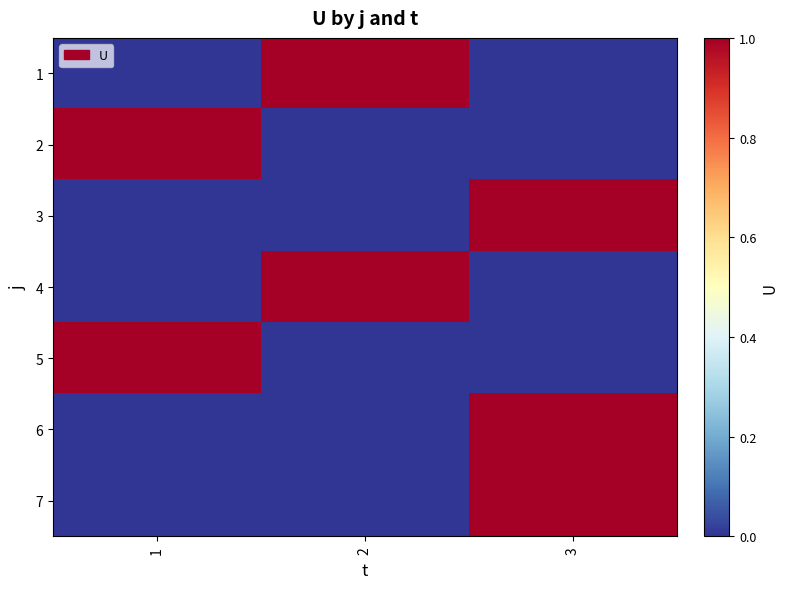

List the series in order of their peak value, lowest first.

1, 2, 3, 4, 5, 6, 7